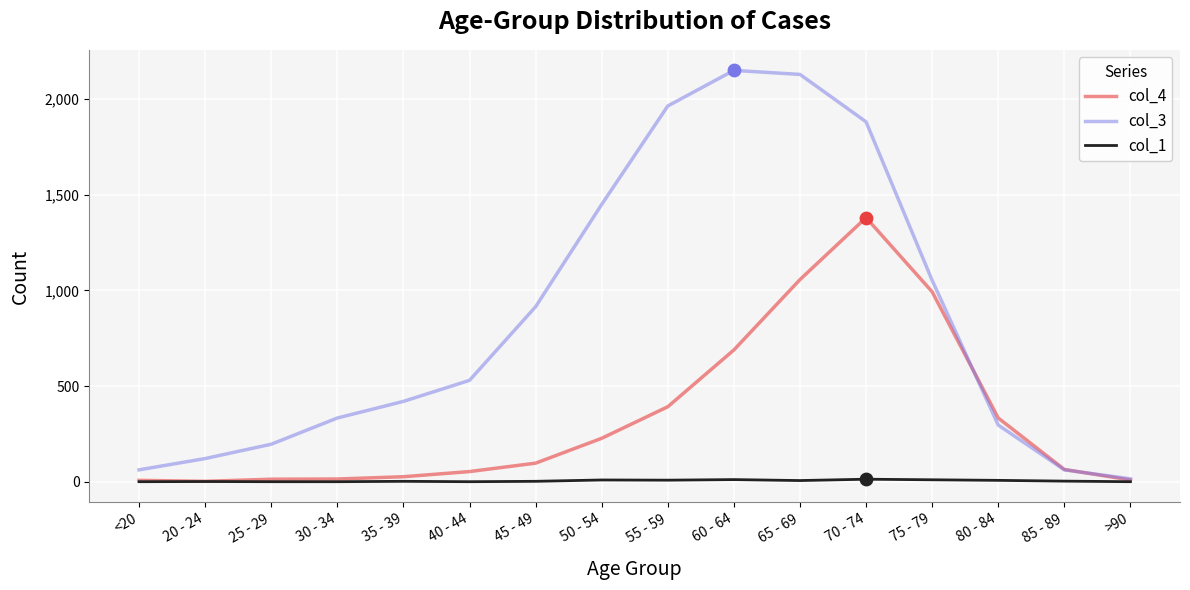

Is the value of col_4 at 70 - 74 greater than the value of col_1 at >90?

Yes